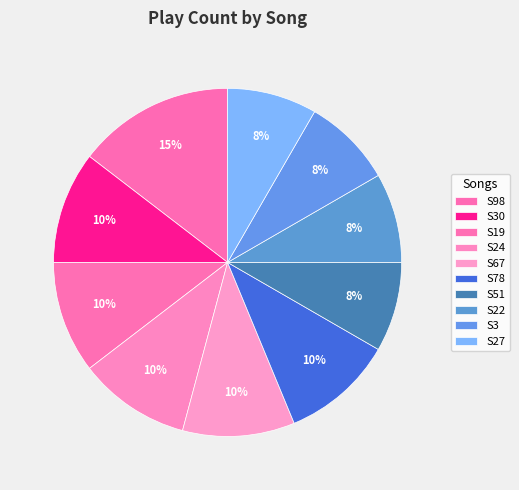

Is S22 the majority of the pie?

No